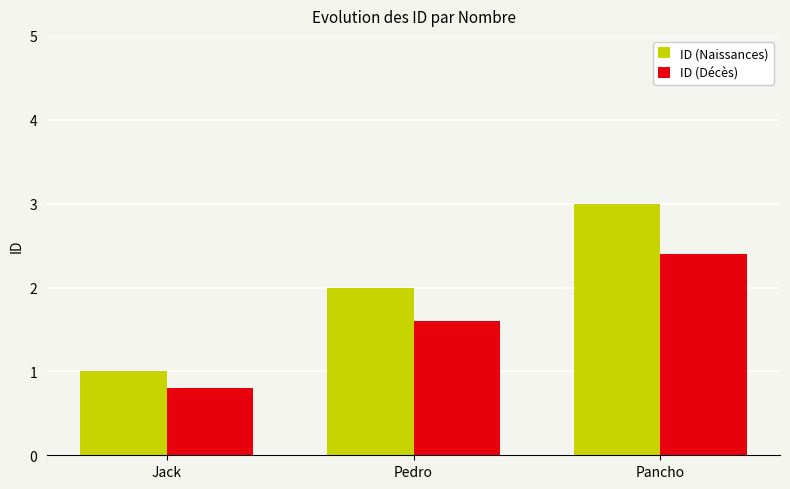

Reading left to right, extract all data points from this chart.

ID (Naissances): 1.0	2.0	3.0
ID (Décès): 0.8	1.6	2.4